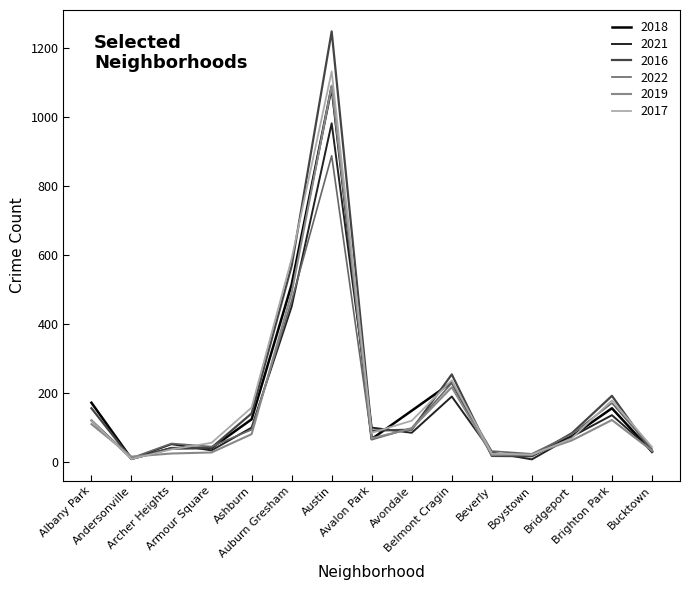

What is the greatest value displayed?

1247